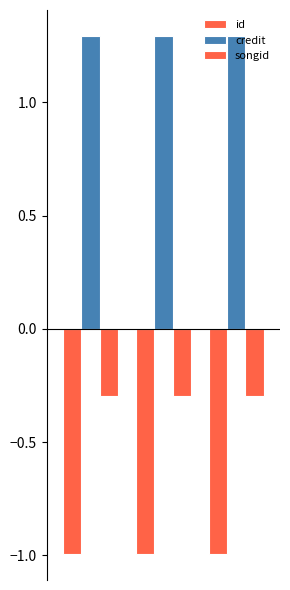

Reading left to right, transcribe all the data shown in this chart.

id: -1.0	-1.0	-1.0
credit: 1.3	1.3	1.3
songid: -0.3	-0.3	-0.3